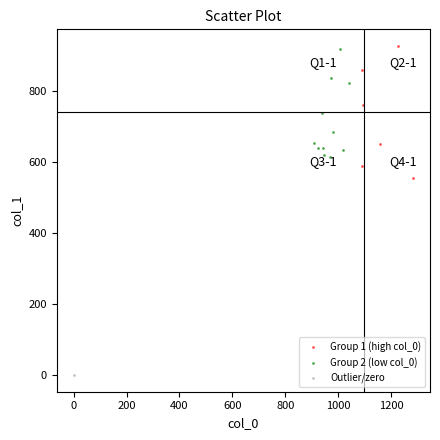

Which series contains the highest Y value?

Group 1 (high col_0)